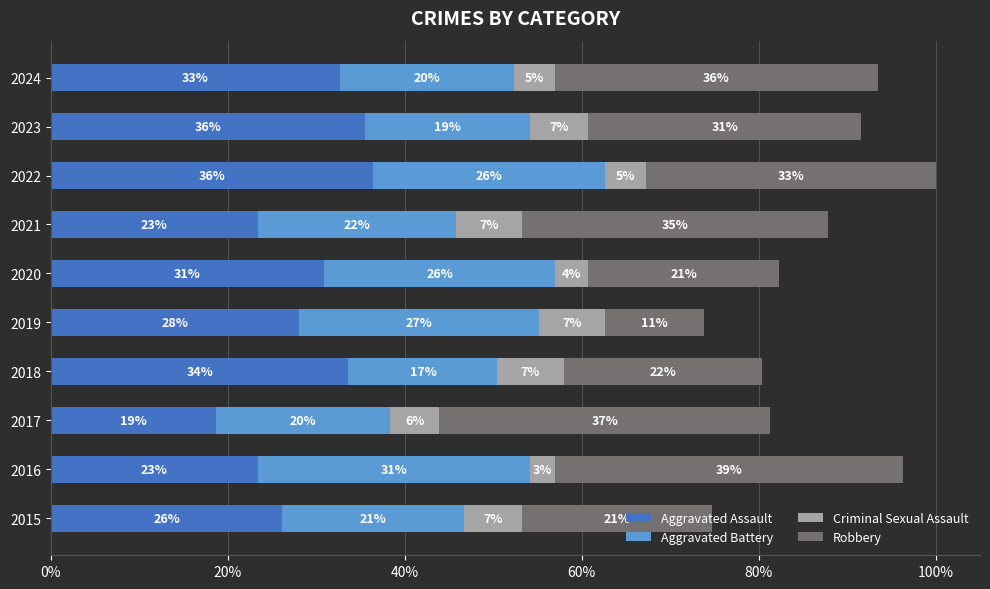

What position from the right is 6?

4